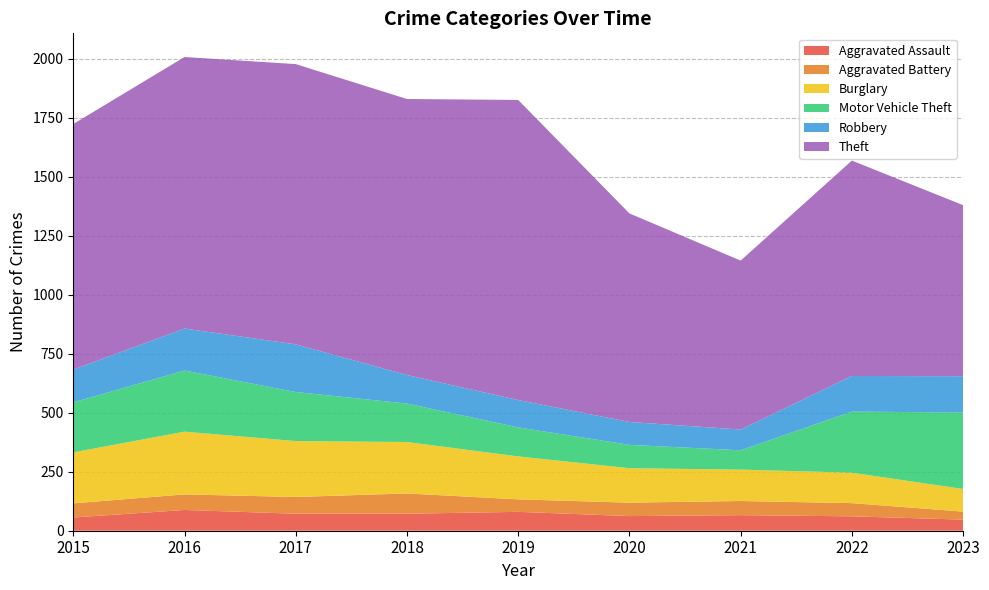

Reading left to right, extract all data points from this chart.

Aggravated Assault: 56	88	72	72	80	62	66	61	47
Aggravated Battery: 60	66	71	86	53	57	60	56	34
Burglary: 216	266	237	218	182	146	133	129	96
Motor Vehicle Theft: 212	259	208	163	123	99	82	259	324
Robbery: 139	178	202	121	116	97	88	151	154
Theft: 1041	1151	1188	1170	1272	884	716	913	725